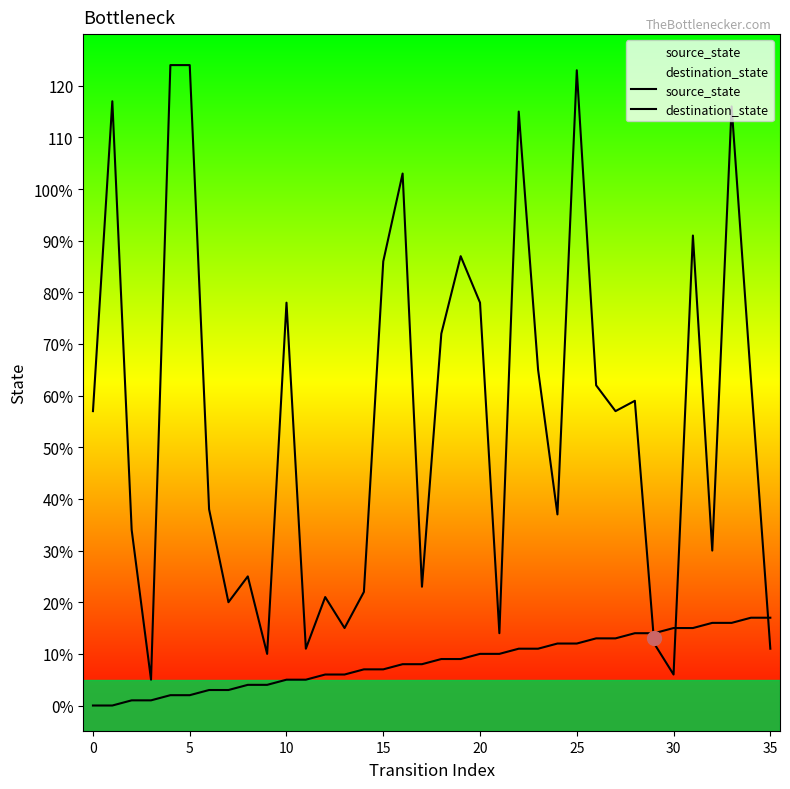

What is the minimum value for destination_state?

5